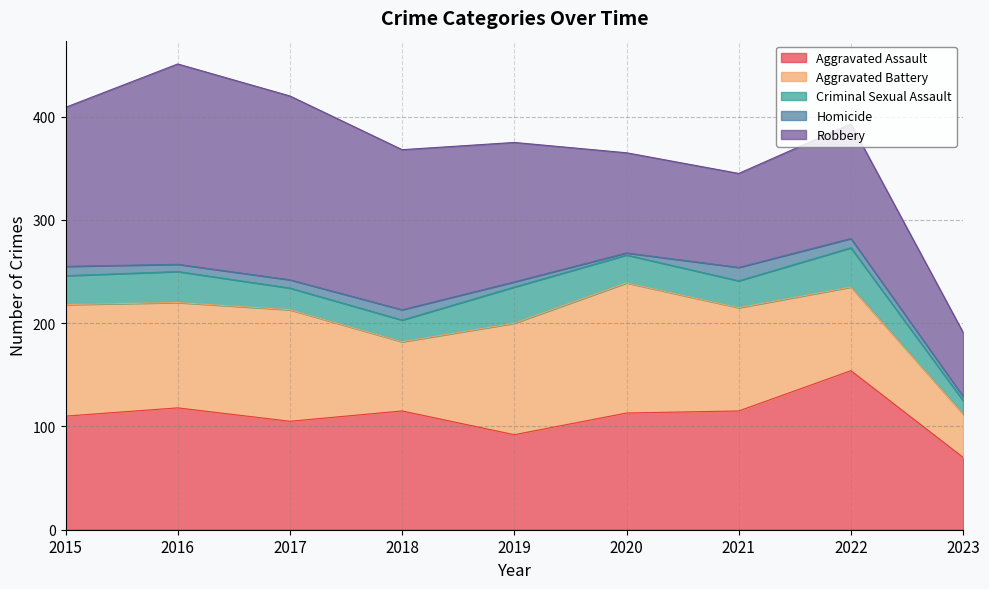

True or false: Aggravated Assault has a value of 115 at 2018.

True